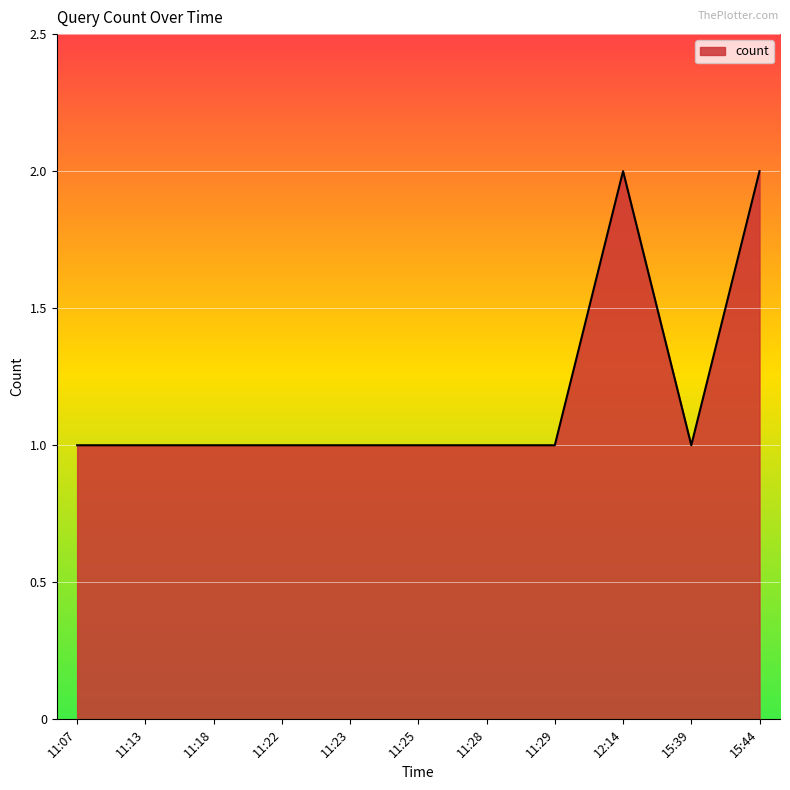

True or false: the data shows 1 at 11:07.

True